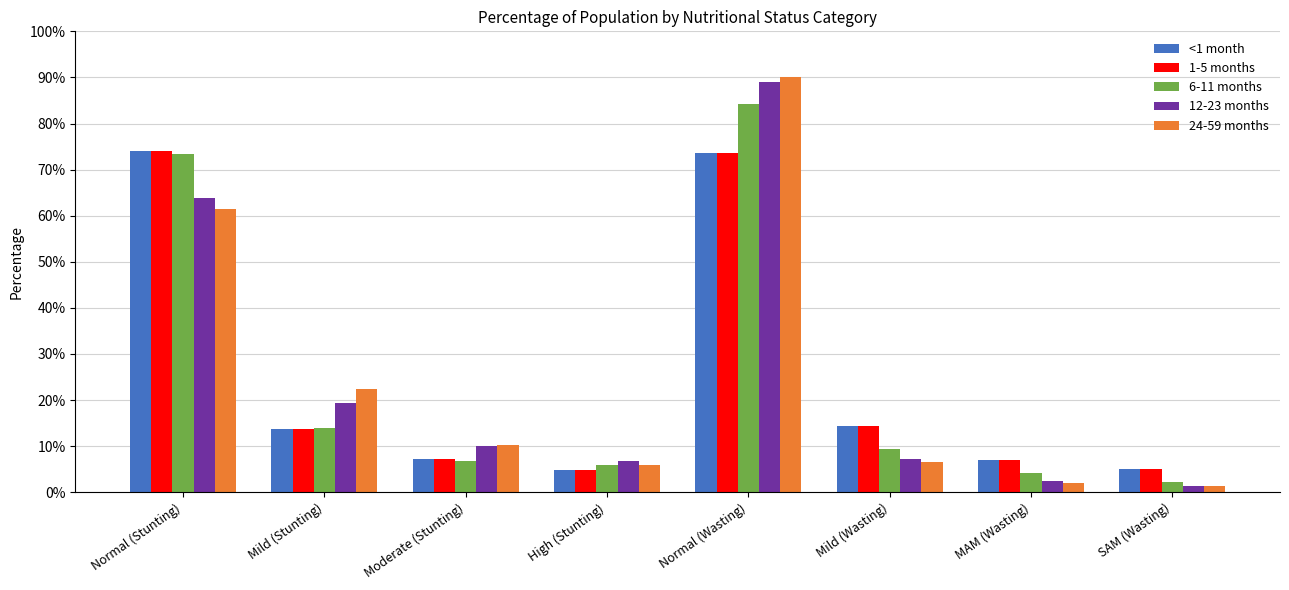

List the labels in order of 6-11 months value, smallest first.

SAM (Wasting), MAM (Wasting), High (Stunting), Moderate (Stunting), Mild (Wasting), Mild (Stunting), Normal (Stunting), Normal (Wasting)